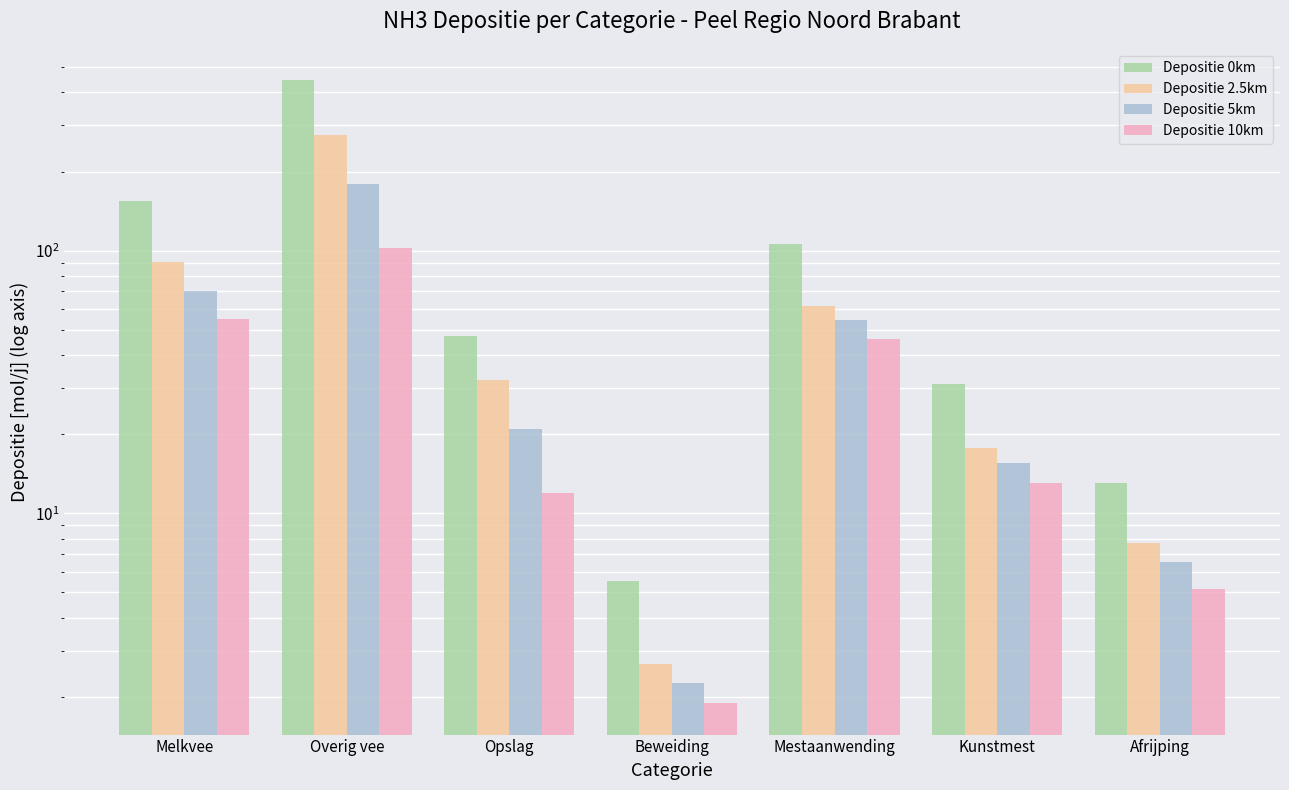

What position from the right is Melkvee?

7